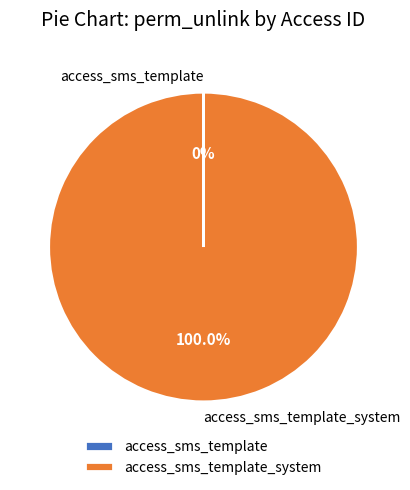

To the nearest percent, what is the difference between the largest and smallest slice percentages?

100%